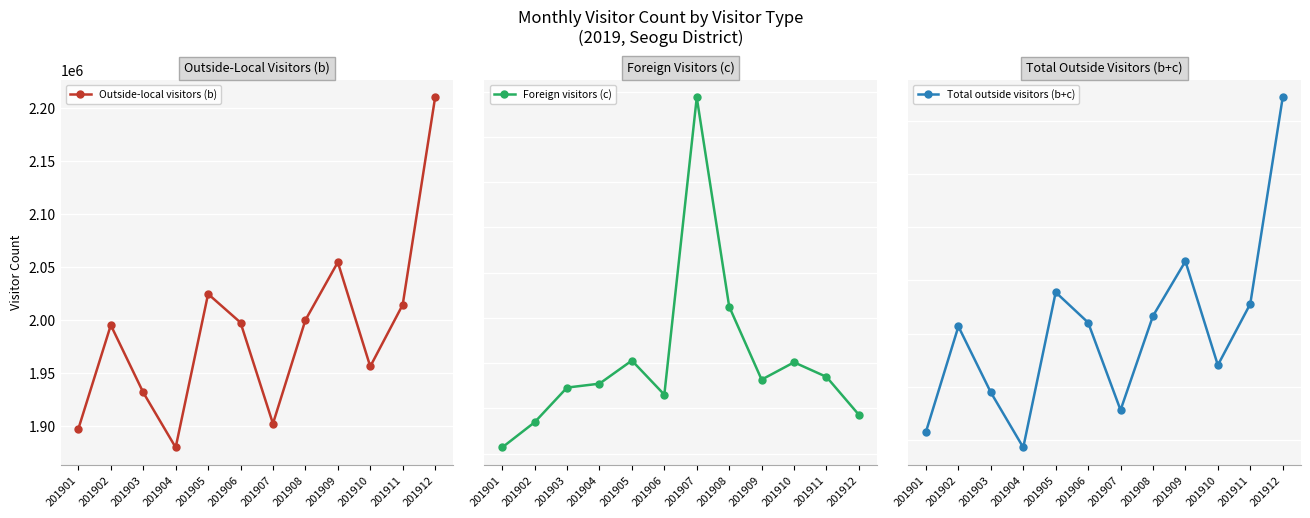

Reading left to right, what are all the values shown in this chart?

Outside-local visitors (b): 201901=1897575	201902=1995345	201903=1931853	201904=1879988	201905=2024731	201906=1997787	201907=1902442	201908=2000096	201909=2054705	201910=1956347	201911=2014528	201912=2210105
Foreign visitors (c): 201901=10273	201902=11386	201903=12920	201904=13093	201905=14115	201906=12607	201907=25746	201908=16501	201909=13271	201910=14038	201911=13393	201912=11716
Total outside visitors (b+c): 201901=1907847	201902=2006731	201903=1944773	201904=1893082	201905=2038846	201906=2010394	201907=1928189	201908=2016597	201909=2067975	201910=1970385	201911=2027921	201912=2221821